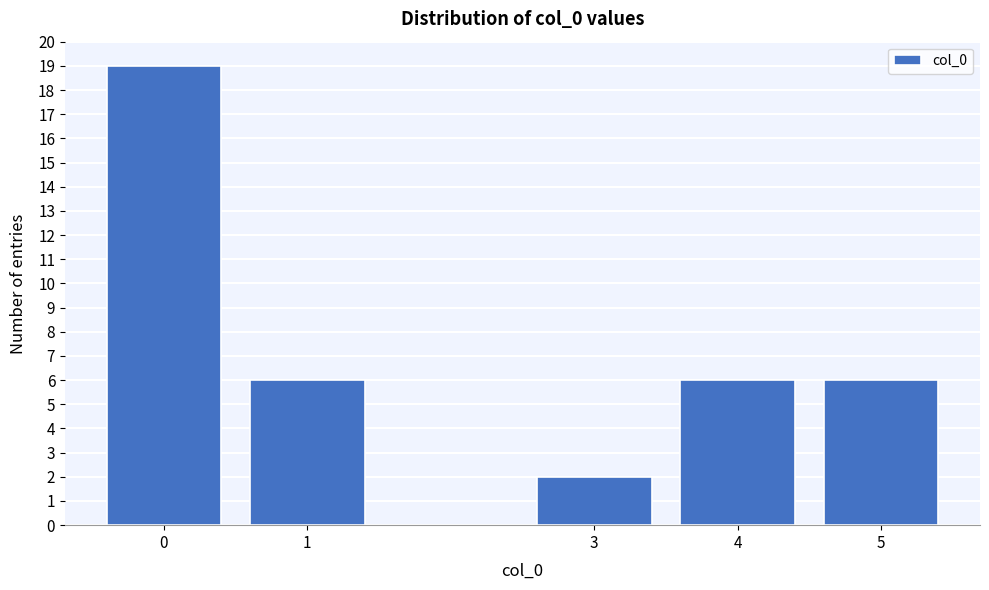

Reading left to right, list all the values displayed in this chart.

0=19	1=6	3=2	4=6	5=6